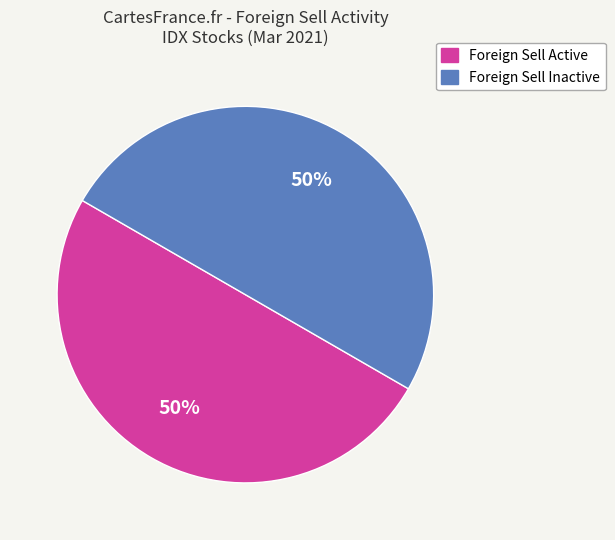

How many slices are in this pie chart?

2